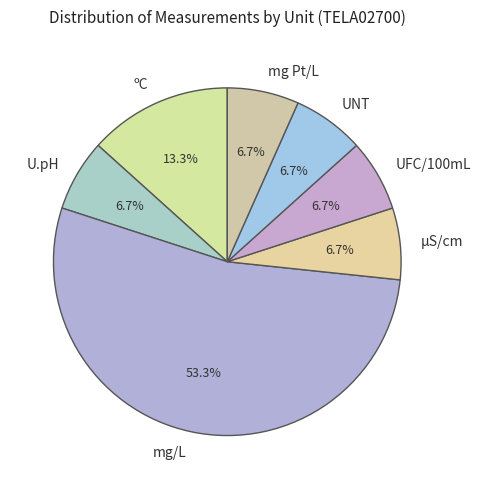

Is there a majority slice in this chart?

Yes